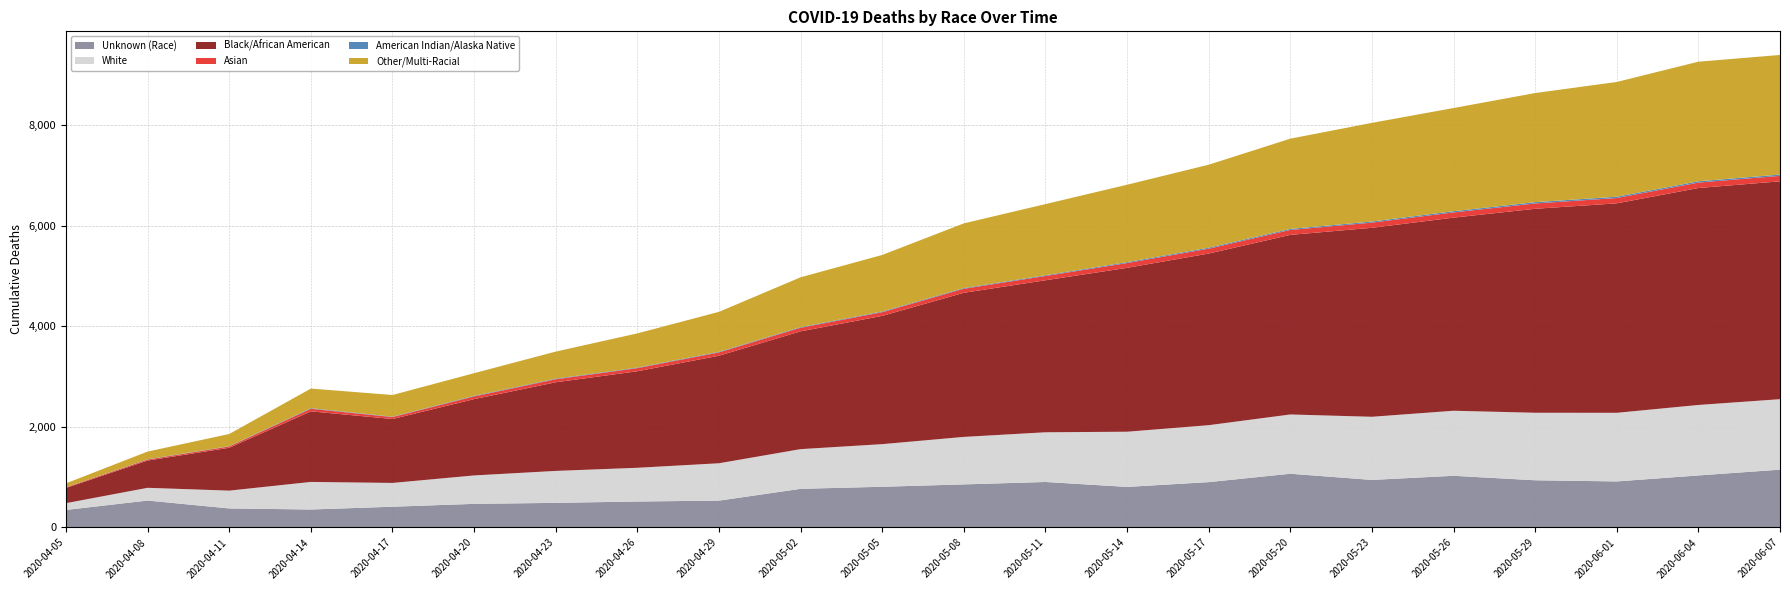

Reading left to right, transcribe all the data shown in this chart.

Unknown (Race): 2020-04-05=349	2020-04-08=536	2020-04-11=379	2020-04-14=358	2020-04-17=413	2020-04-20=470	2020-04-23=490	2020-04-26=517	2020-04-29=534	2020-05-02=769	2020-05-05=810	2020-05-08=857	2020-05-11=905	2020-05-14=807	2020-05-17=902	2020-05-20=1069	2020-05-23=946	2020-05-26=1028	2020-05-29=939	2020-06-01=916	2020-06-04=1035	2020-06-07=1150
White: 2020-04-05=135	2020-04-08=253	2020-04-11=354	2020-04-14=548	2020-04-17=473	2020-04-20=565	2020-04-23=635	2020-04-26=670	2020-04-29=743	2020-05-02=789	2020-05-05=847	2020-05-08=944	2020-05-11=988	2020-05-14=1097	2020-05-17=1132	2020-05-20=1178	2020-05-23=1255	2020-05-26=1293	2020-05-29=1342	2020-06-01=1364	2020-06-04=1401	2020-06-07=1401
Black/African American: 2020-04-05=303	2020-04-08=542	2020-04-11=852	2020-04-14=1403	2020-04-17=1271	2020-04-20=1517	2020-04-23=1762	2020-04-26=1919	2020-04-29=2138	2020-05-02=2341	2020-05-05=2550	2020-05-08=2865	2020-05-11=3022	2020-05-14=3258	2020-05-17=3412	2020-05-20=3570	2020-05-23=3757	2020-05-26=3839	2020-05-29=4055	2020-06-01=4164	2020-06-04=4313	2020-06-07=4331
Asian: 2020-04-05=12	2020-04-08=20	2020-04-11=26	2020-04-14=51	2020-04-17=38	2020-04-20=54	2020-04-23=60	2020-04-26=62	2020-04-29=65	2020-05-02=72	2020-05-05=73	2020-05-08=80	2020-05-11=85	2020-05-14=95	2020-05-17=97	2020-05-20=98	2020-05-23=103	2020-05-26=104	2020-05-29=106	2020-06-01=106	2020-06-04=108	2020-06-07=109
American Indian/Alaska Native: 2020-04-05=1	2020-04-08=6	2020-04-11=6	2020-04-14=12	2020-04-17=8	2020-04-20=12	2020-04-23=12	2020-04-26=11	2020-04-29=13	2020-05-02=13	2020-05-05=14	2020-05-08=14	2020-05-11=15	2020-05-14=19	2020-05-17=20	2020-05-20=21	2020-05-23=22	2020-05-26=24	2020-05-29=26	2020-06-01=26	2020-06-04=26	2020-06-07=26
Other/Multi-Racial: 2020-04-05=78	2020-04-08=153	2020-04-11=242	2020-04-14=390	2020-04-17=431	2020-04-20=450	2020-04-23=538	2020-04-26=680	2020-04-29=794	2020-05-02=990	2020-05-05=1124	2020-05-08=1286	2020-05-11=1414	2020-05-14=1538	2020-05-17=1649	2020-05-20=1794	2020-05-23=1961	2020-05-26=2051	2020-05-29=2169	2020-06-01=2281	2020-06-04=2377	2020-06-07=2377